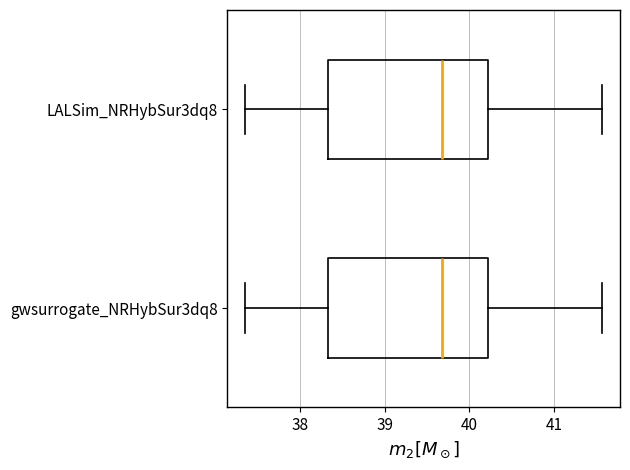

Reading bottom to top, transcribe this box plot: for each box, give where its median line is, the range the box spans, and where its two whiskers end, as read against the x-axis. The values are not printed on the chart, so give them approximately, as read against the axis.

gwsurrogate_NRHybSur3dq8: median 39.7, box 38.3 to 40.2, whiskers 37.4 to 41.6
LALSim_NRHybSur3dq8: median 39.7, box 38.3 to 40.2, whiskers 37.4 to 41.6